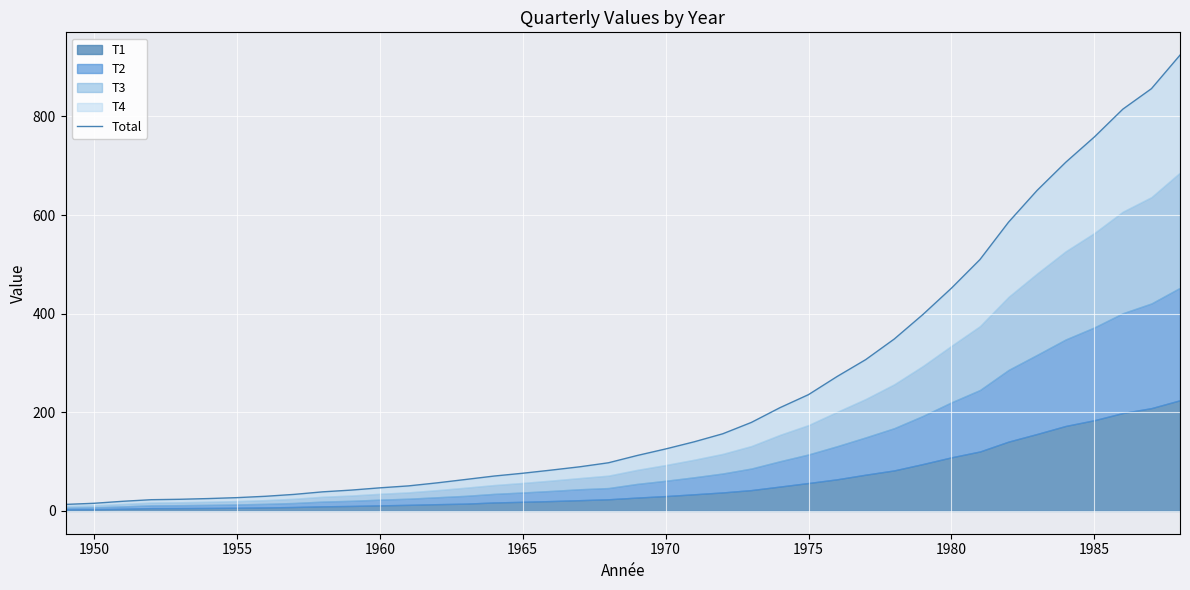

The chart shows a value of 758.3 at 1985. True or false?

True